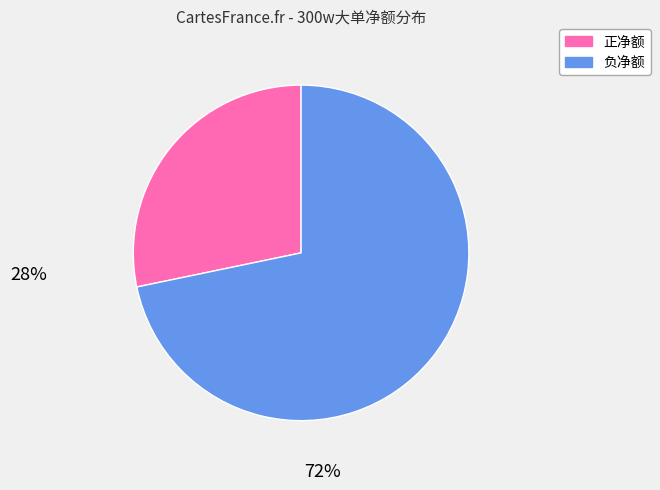

How many segments does this pie chart have?

2